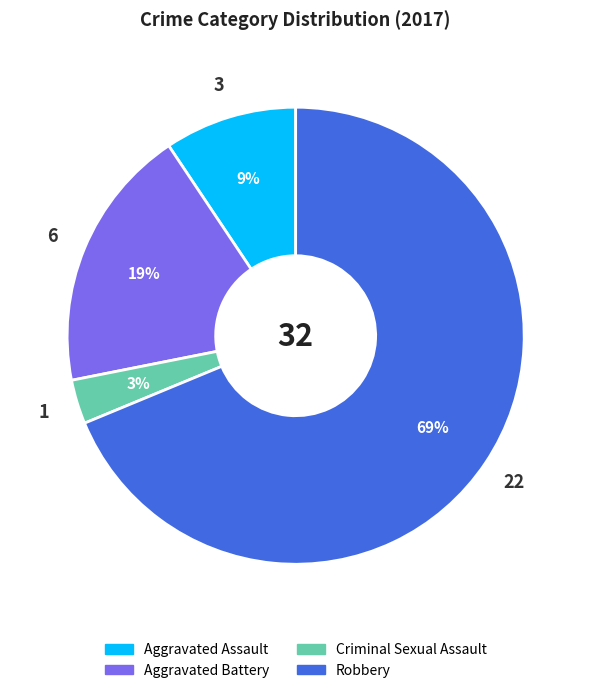

To the nearest percent, what is the difference between the largest and smallest slice percentages?

66%